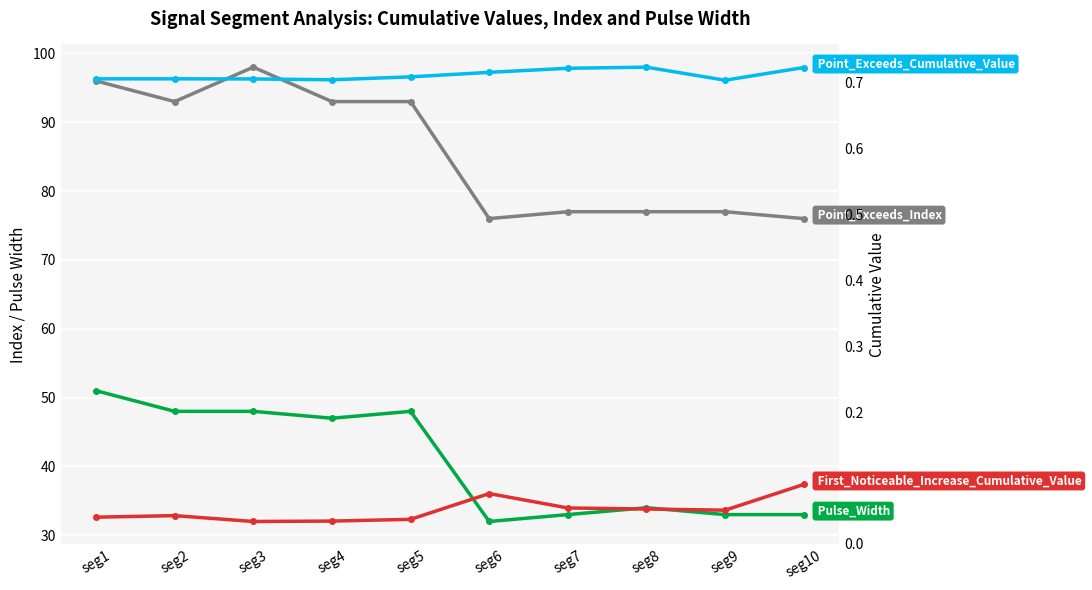

How many values in the Pulse_Width series exceed 47?

4